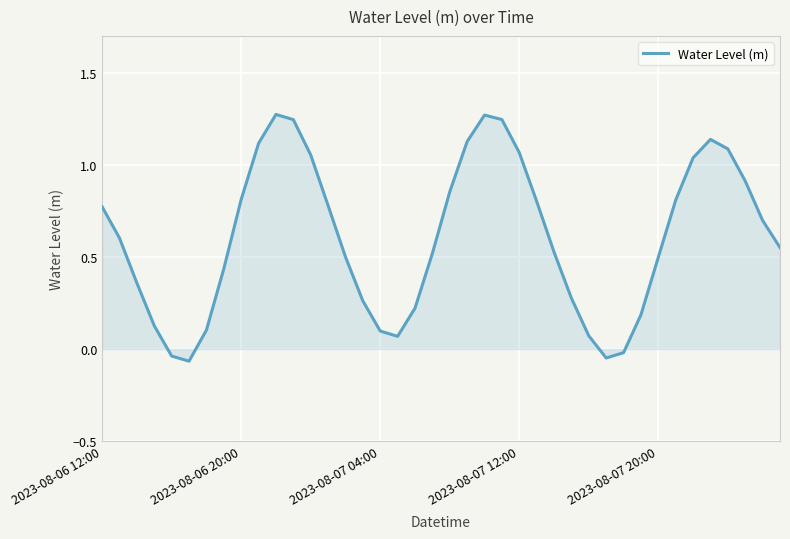

What is the difference between the maximum and minimum values?

1.3